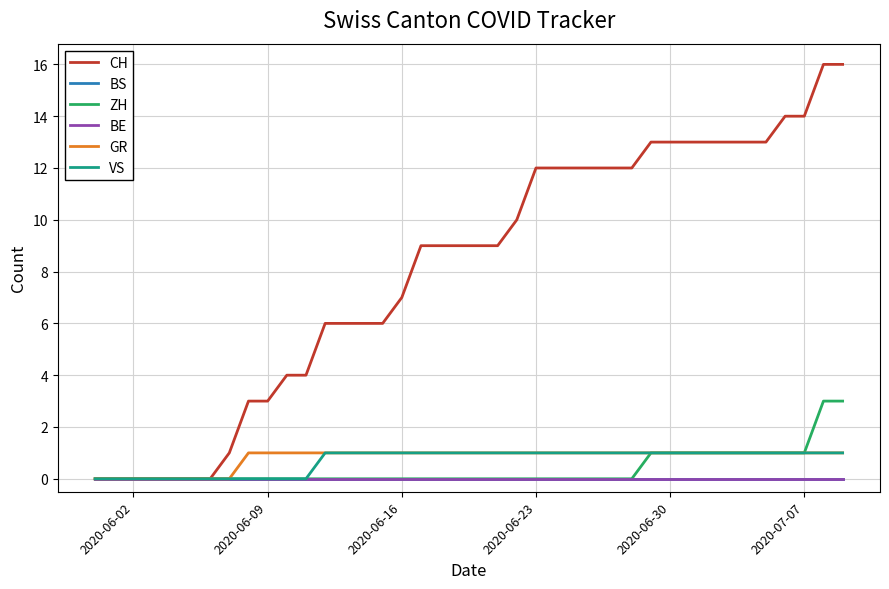

Reading right to left, list all the values displayed in this chart.

CH: 16	16	14	14	13	13	13	13	13	13	13	12	12	12	12	12	12	10	9	9	9	9	9	7	6	6	6	6	4	4	3	3	1	0	0	0	0	0	0	0
BS: 0	0	0	0	0	0	0	0	0	0	0	0	0	0	0	0	0	0	0	0	0	0	0	0	0	0	0	0	0	0	0	0	0	0	0	0	0	0	0	0
ZH: 3	3	1	1	1	1	1	1	1	1	1	0	0	0	0	0	0	0	0	0	0	0	0	0	0	0	0	0	0	0	0	0	0	0	0	0	0	0	0	0
BE: 0	0	0	0	0	0	0	0	0	0	0	0	0	0	0	0	0	0	0	0	0	0	0	0	0	0	0	0	0	0	0	0	0	0	0	0	0	0	0	0
GR: 1	1	1	1	1	1	1	1	1	1	1	1	1	1	1	1	1	1	1	1	1	1	1	1	1	1	1	1	1	1	1	1	0	0	0	0	0	0	0	0
VS: 1	1	1	1	1	1	1	1	1	1	1	1	1	1	1	1	1	1	1	1	1	1	1	1	1	1	1	1	0	0	0	0	0	0	0	0	0	0	0	0